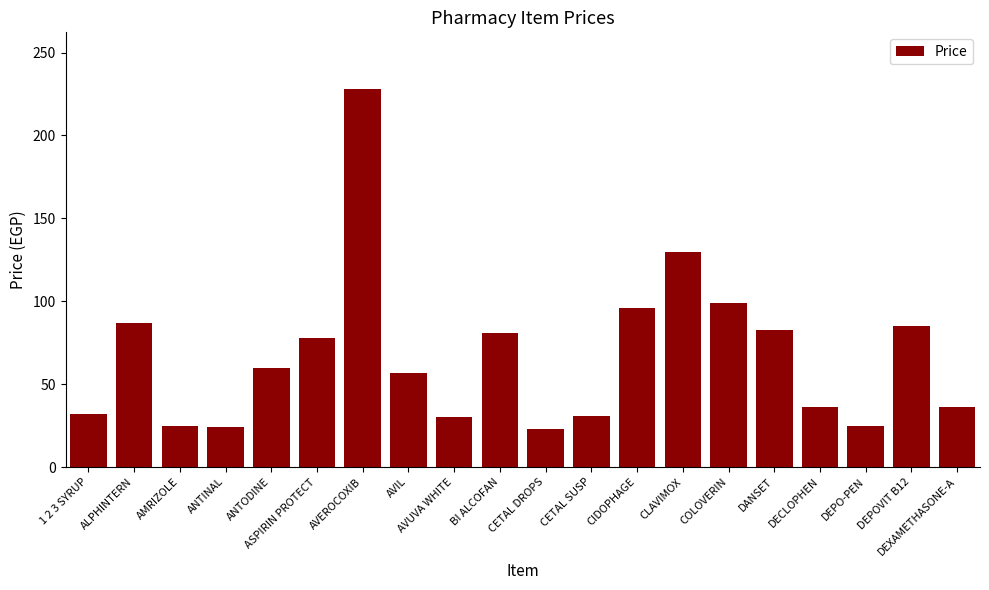

What position from the left is CIDOPHAGE?

13